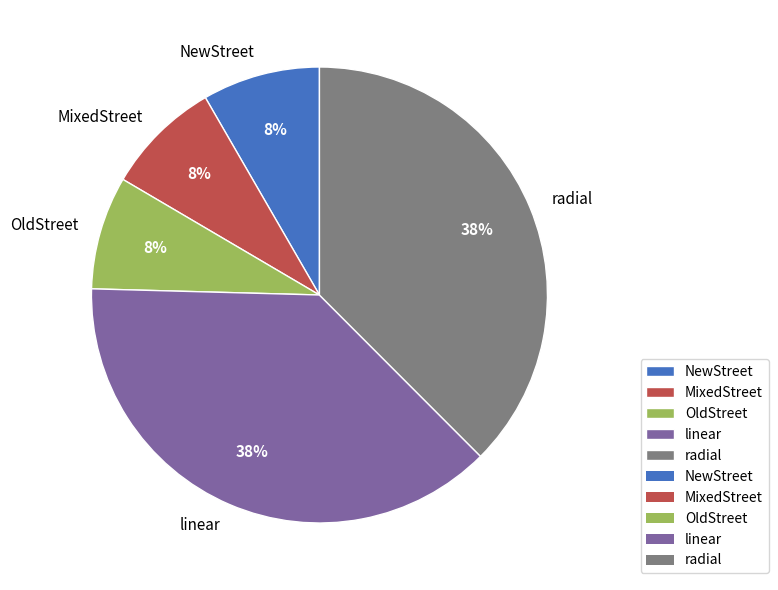

How many segments does this pie chart have?

5